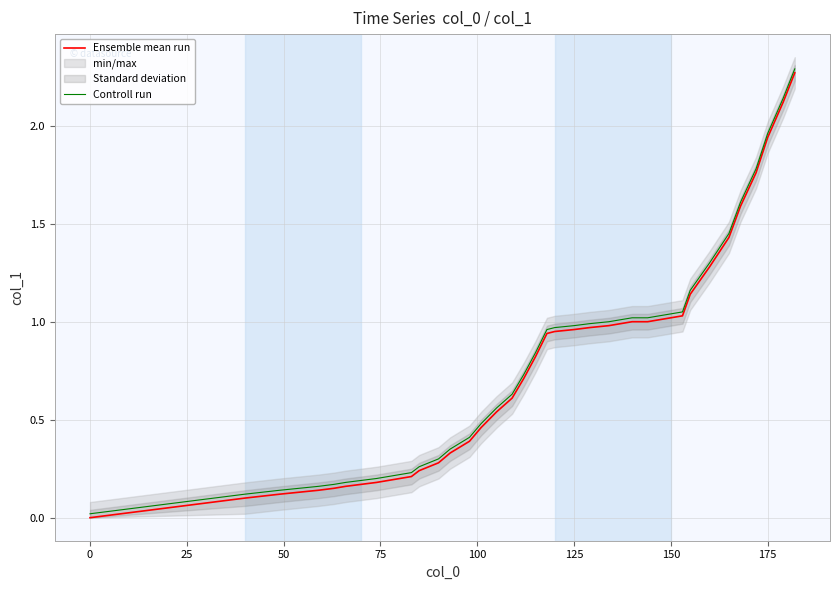

Rank the series by their average value, from highest to lowest.

Controll run, Ensemble mean run